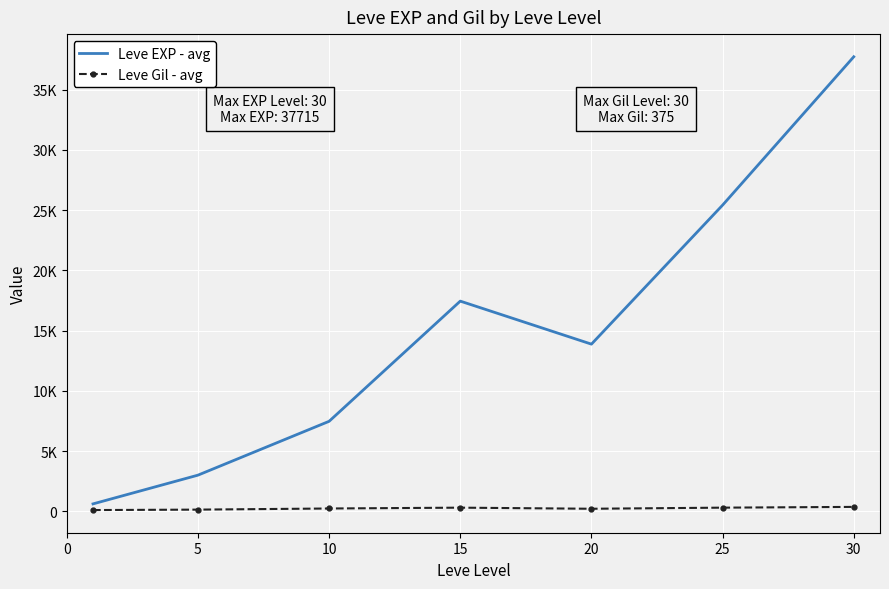

True or false: Leve EXP - avg and Leve Gil - avg intersect in this chart.

False